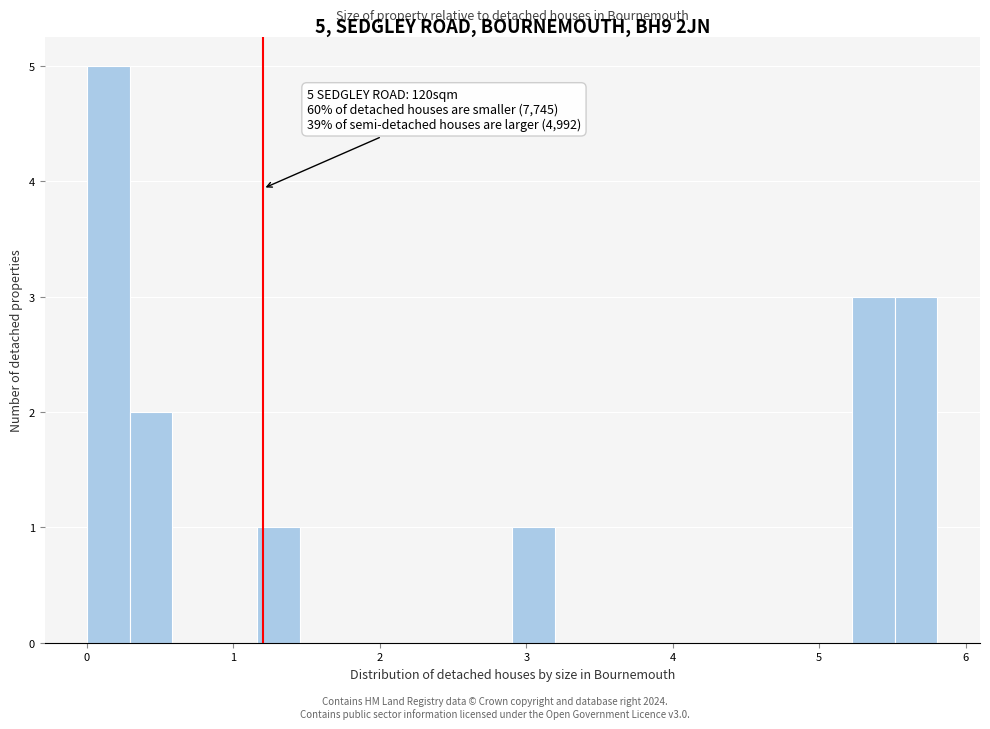

Read against the x-axis, roughly where is the centre of the tallest bar?

0.1